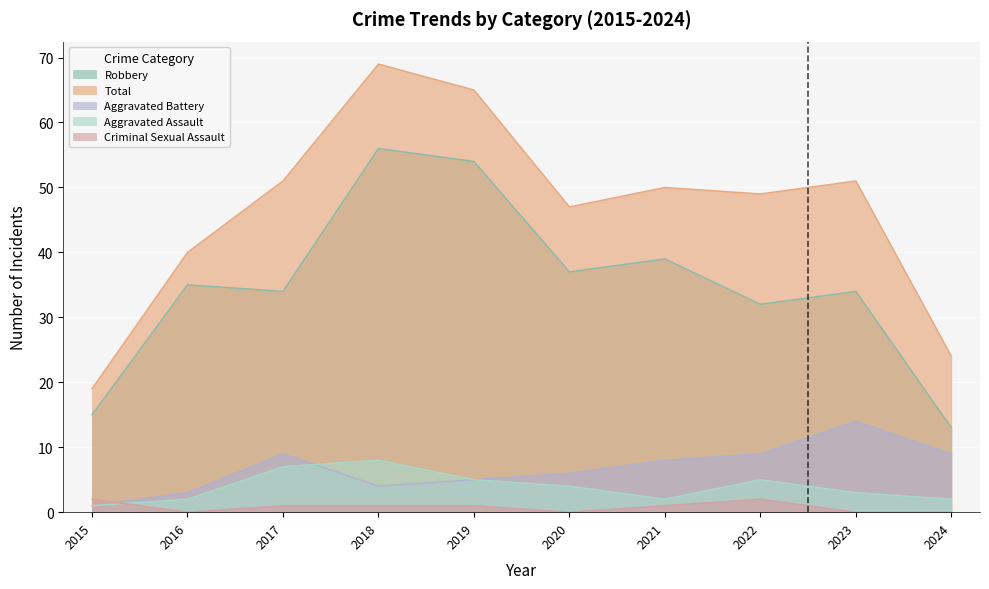

How many series are shown in this chart?

5